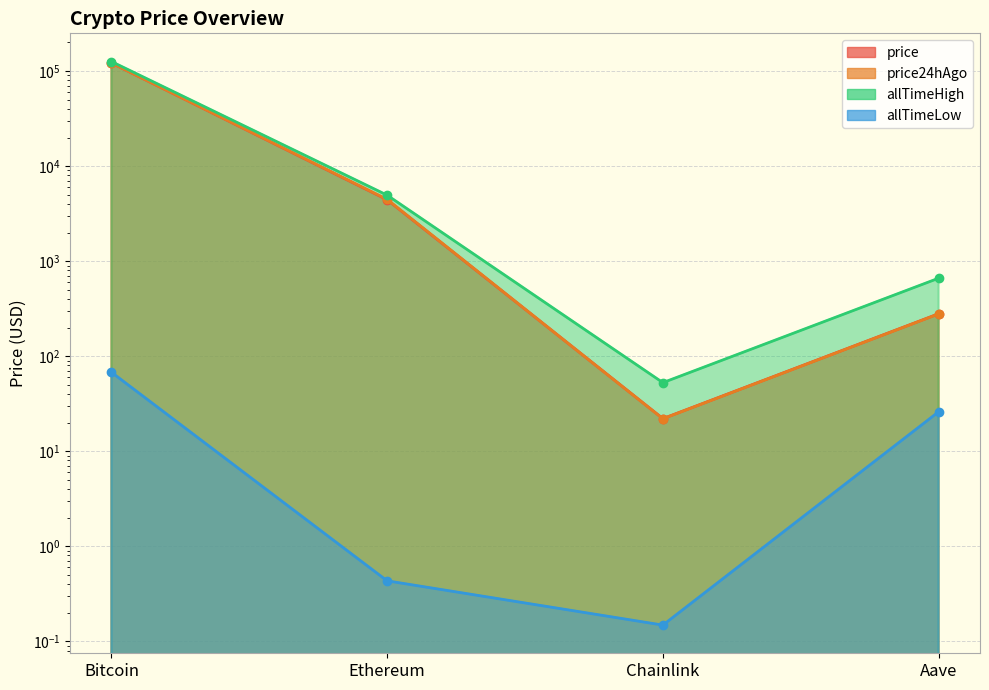

Which series has the largest total across all categories?

allTimeHigh